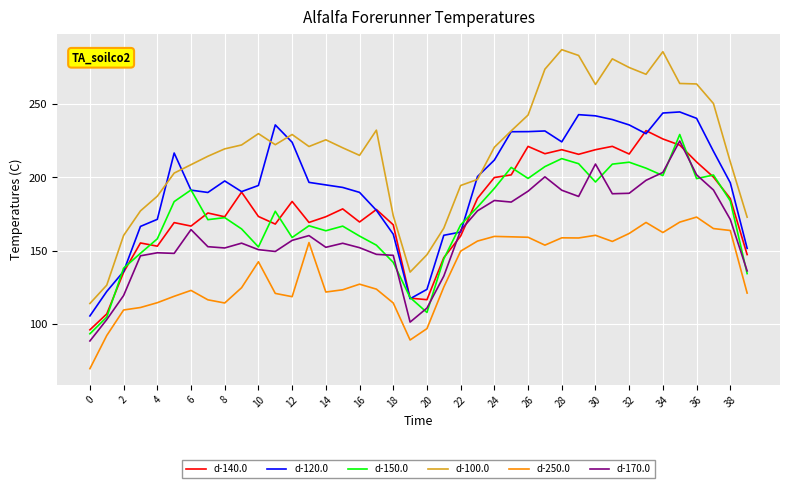

Does the chart display data point markers on the line(s)?

No